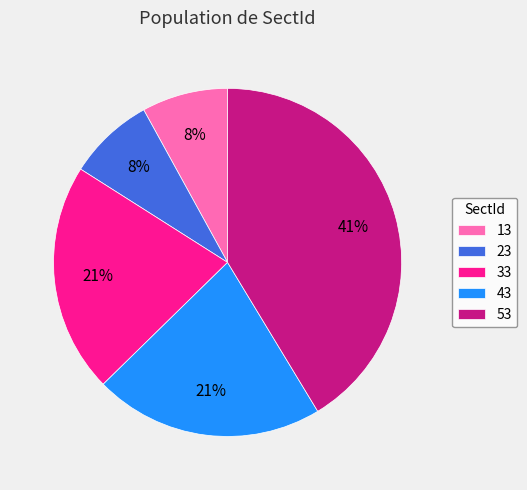

To the nearest percent, what is the difference between the largest and smallest slice percentages?

33%